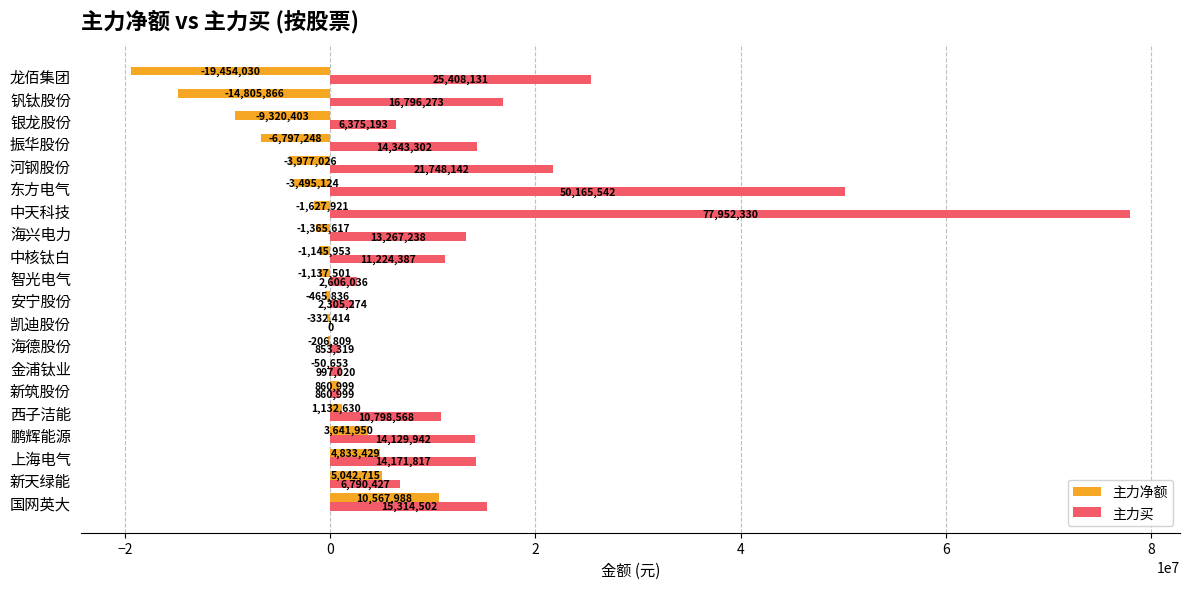

Which series has the largest range (max minus min)?

主力买